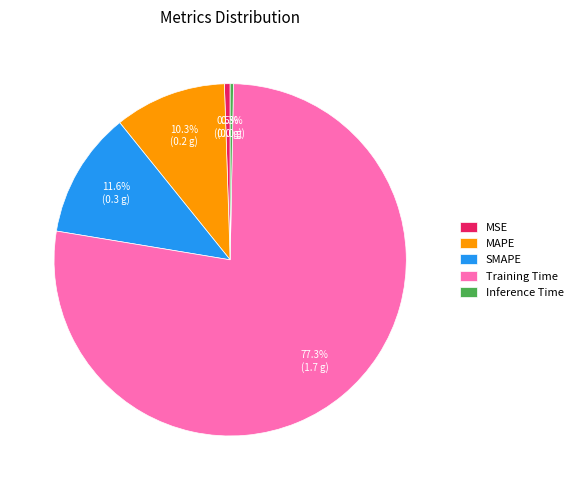

What is the majority slice?

Training Time